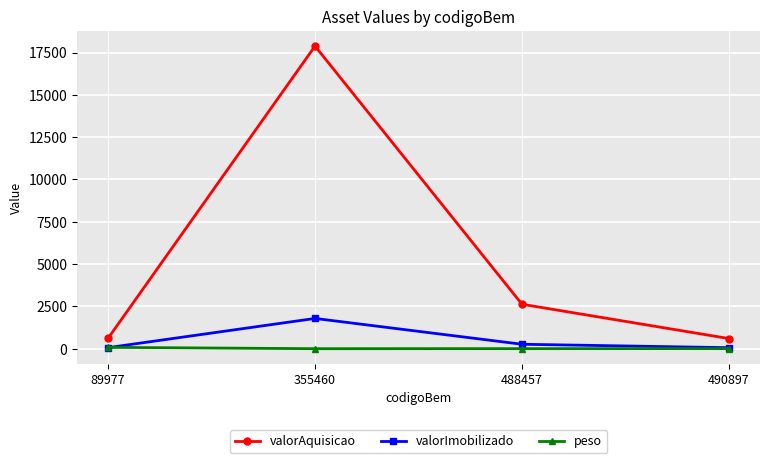

Which series has the largest total across all categories?

valorAquisicao